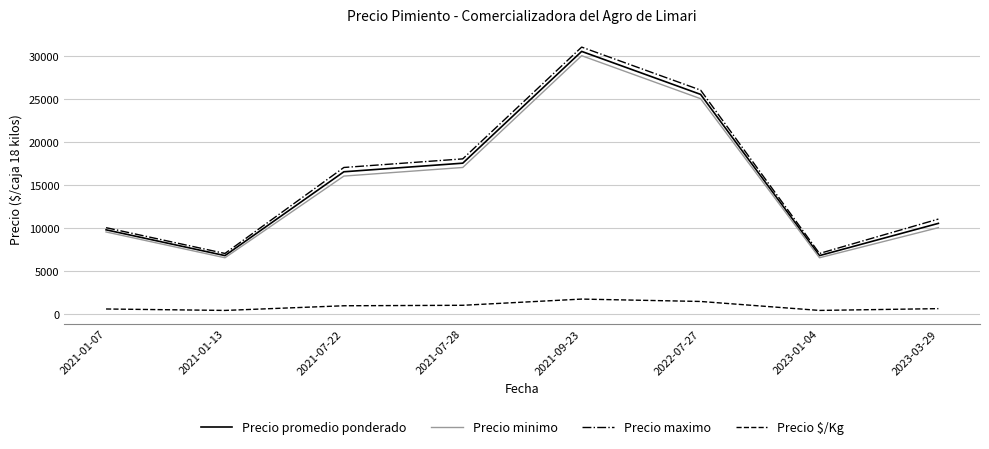

Where is Precio maximo nearest to the value 19000?

2021-07-28